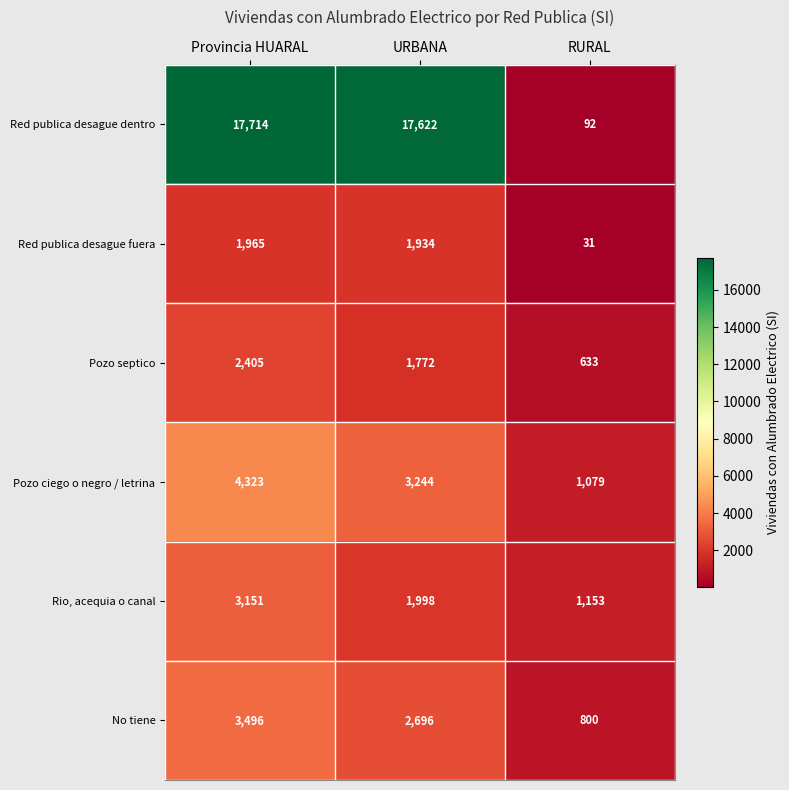

Which series has the widest spread of values?

Red publica desague dentro